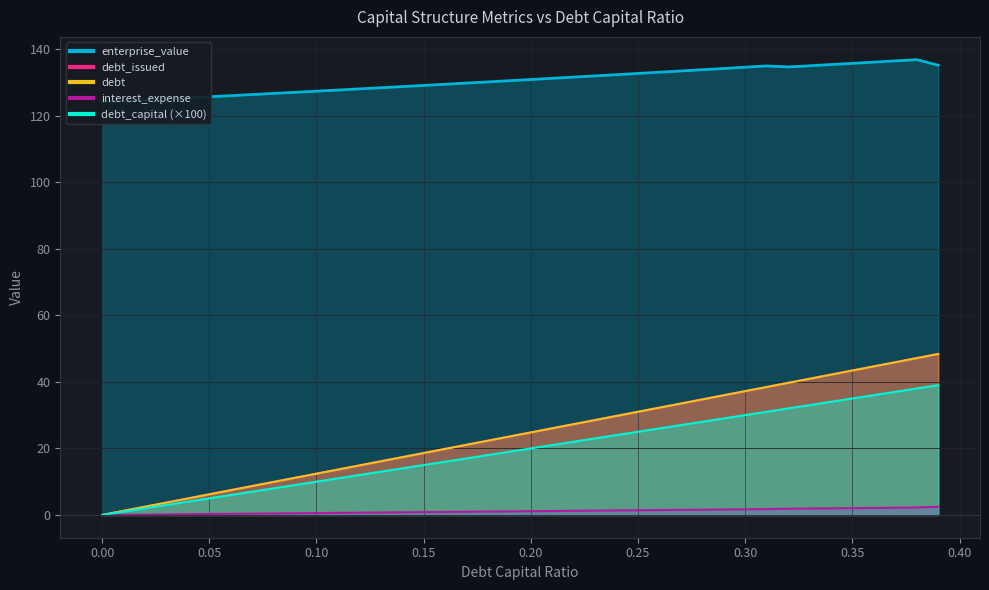

How many data points in enterprise_value are above 130?

22